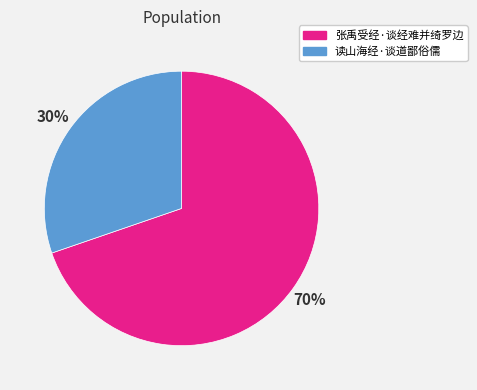

Which category has the smallest portion of the pie?

读山海经·谈道鄙俗儒